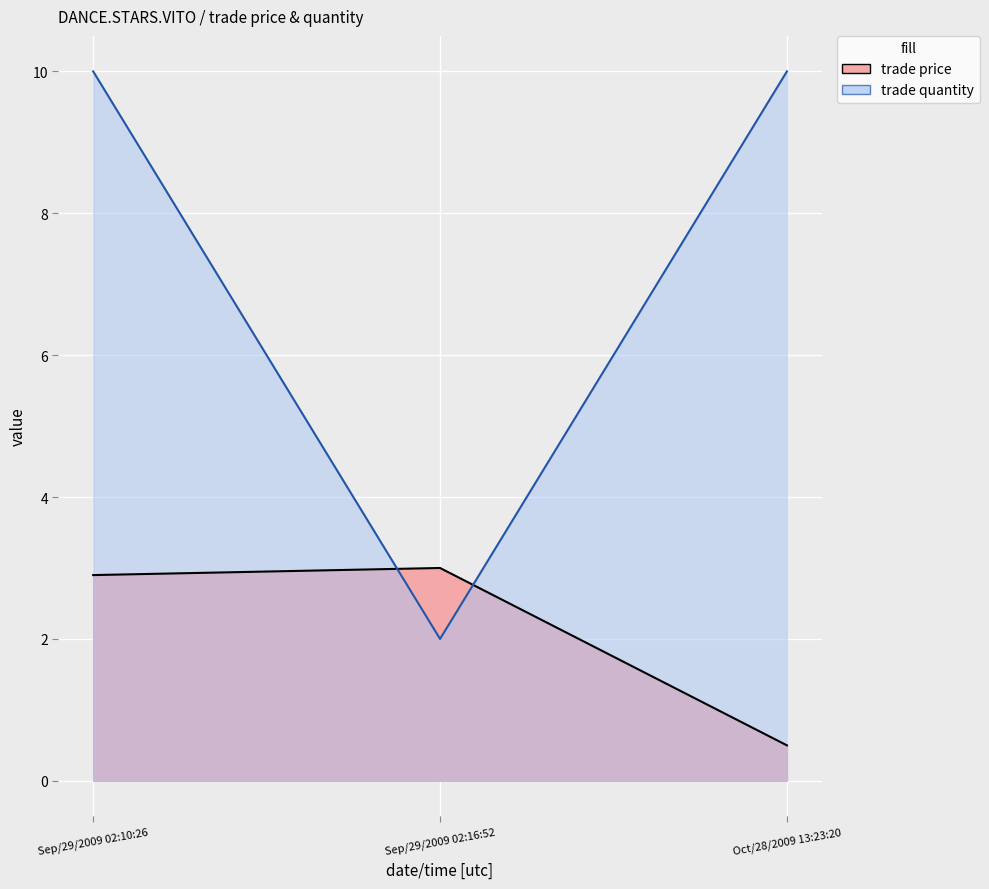

Rank the series by their maximum value, from lowest to highest.

trade price, trade quantity